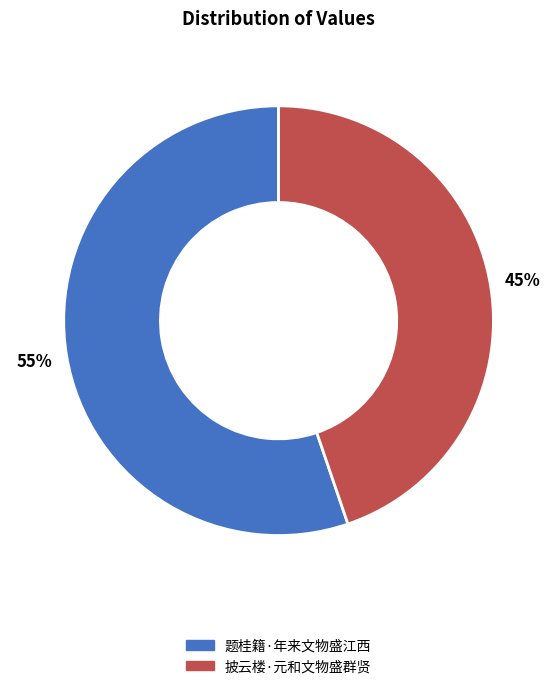

Is there any slice that represents more than half of the pie?

Yes